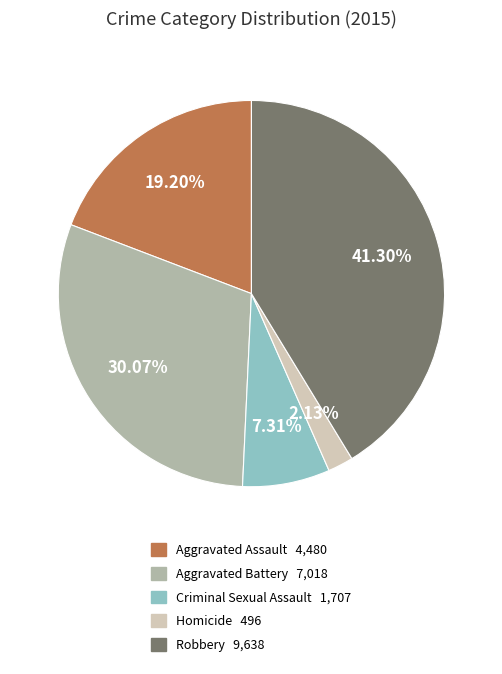

What percentage is NOT represented by Aggravated Battery?

69.9%